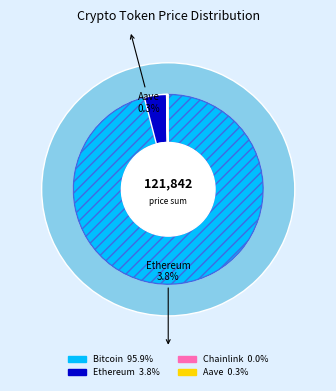

Is it true that Chainlink is 0% of the pie?

True